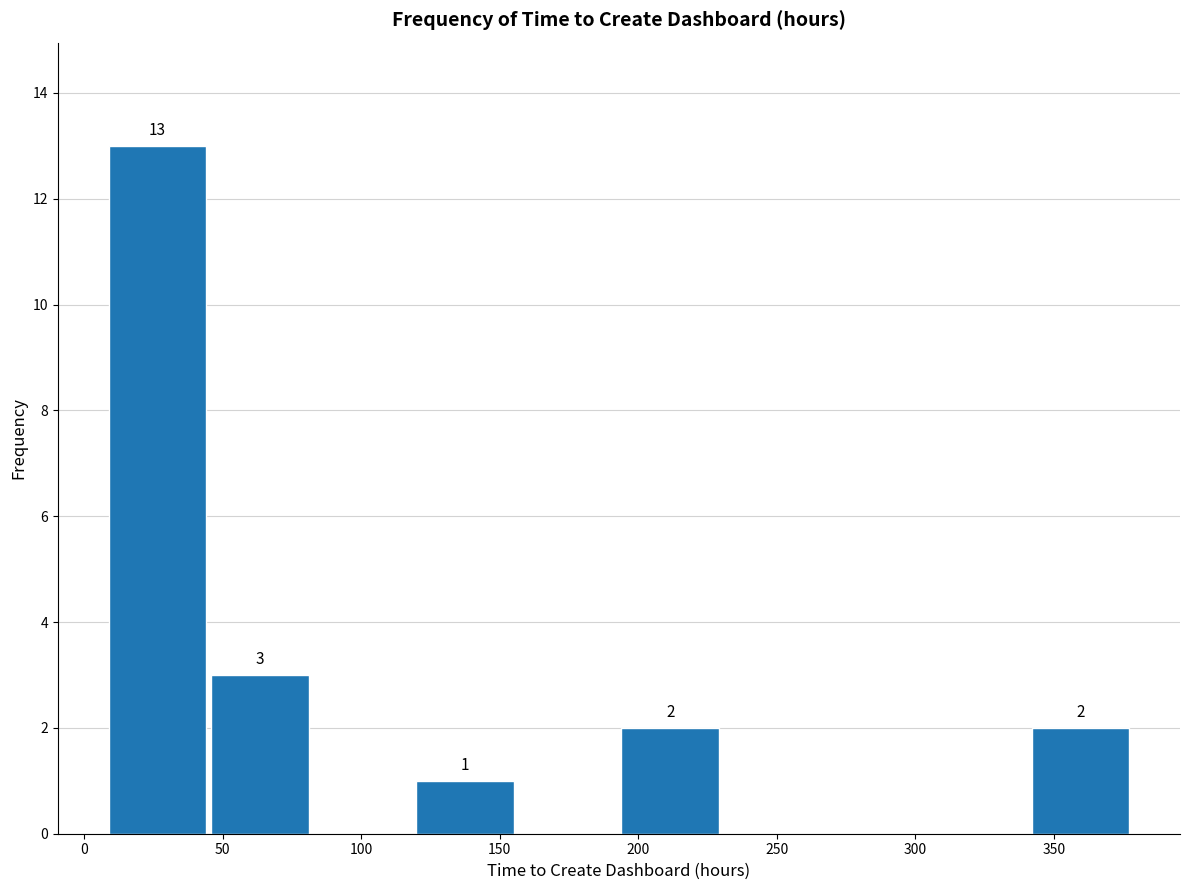

Over which range of the x-axis is the bar tallest?

8 to 45